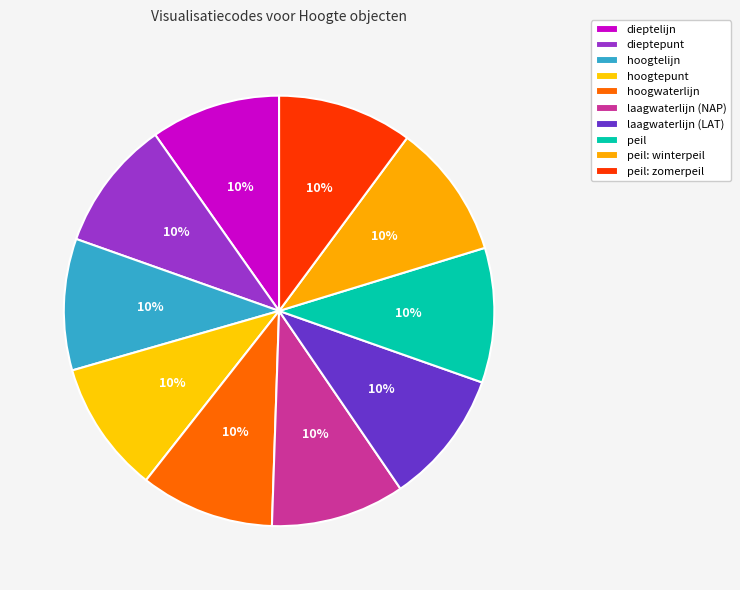

To the nearest percent, what percentage of the pie is dieptelijn?

10%